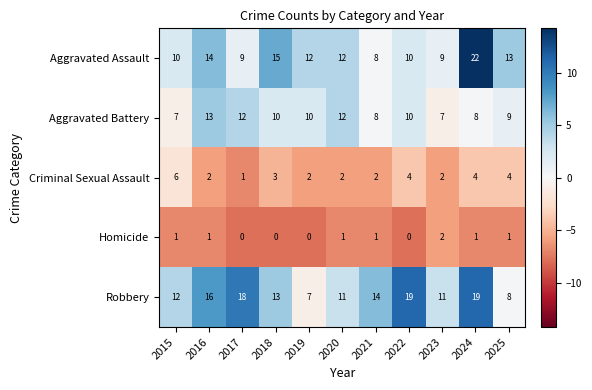

The Aggravated Assault series shows 21 at 2016. True or false?

False